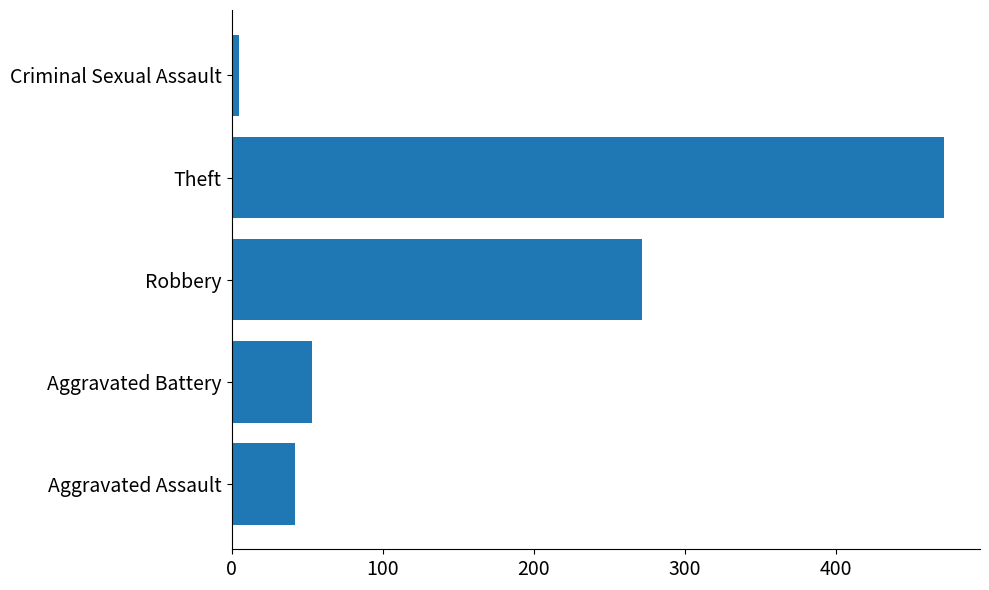

What is the difference between the second highest and second lowest values?

230